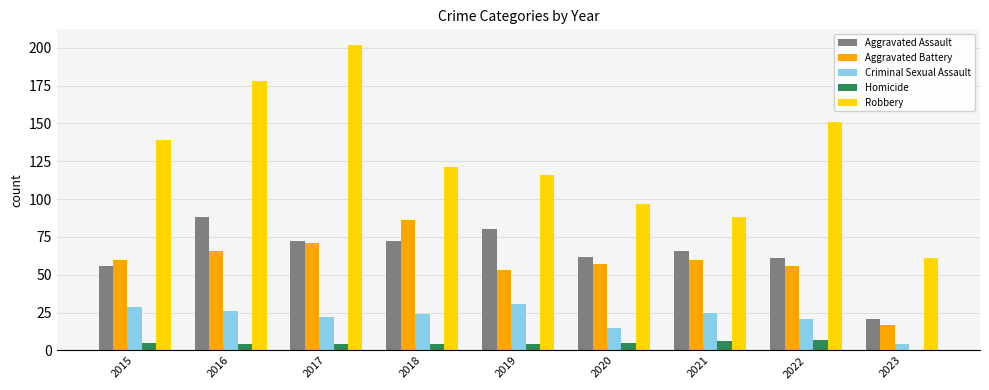

True or false: Criminal Sexual Assault has a value of 31 at 2022.

False